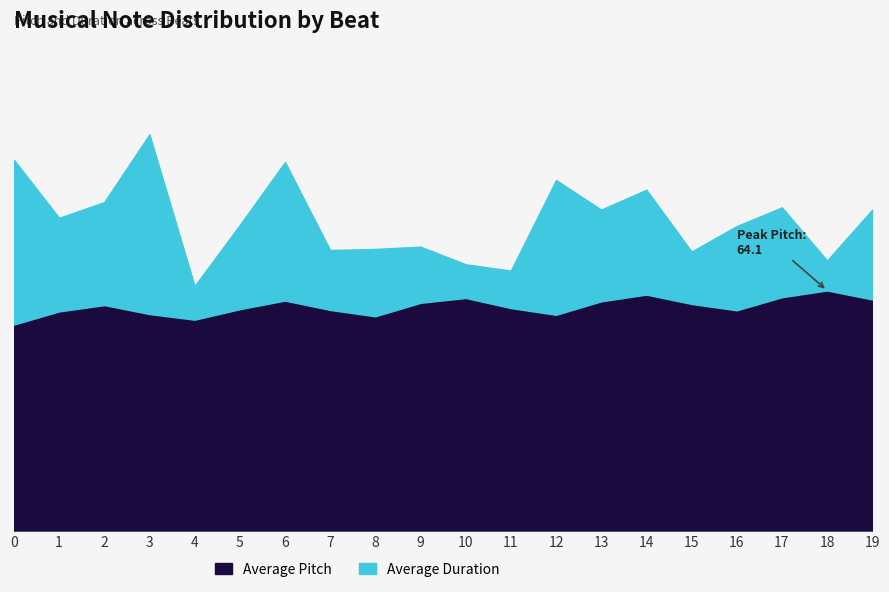

Rank the categories by value from lowest to highest.

0, 4, 8, 12, 3, 1, 16, 7, 5, 11, 2, 15, 9, 13, 6, 19, 10, 17, 14, 18